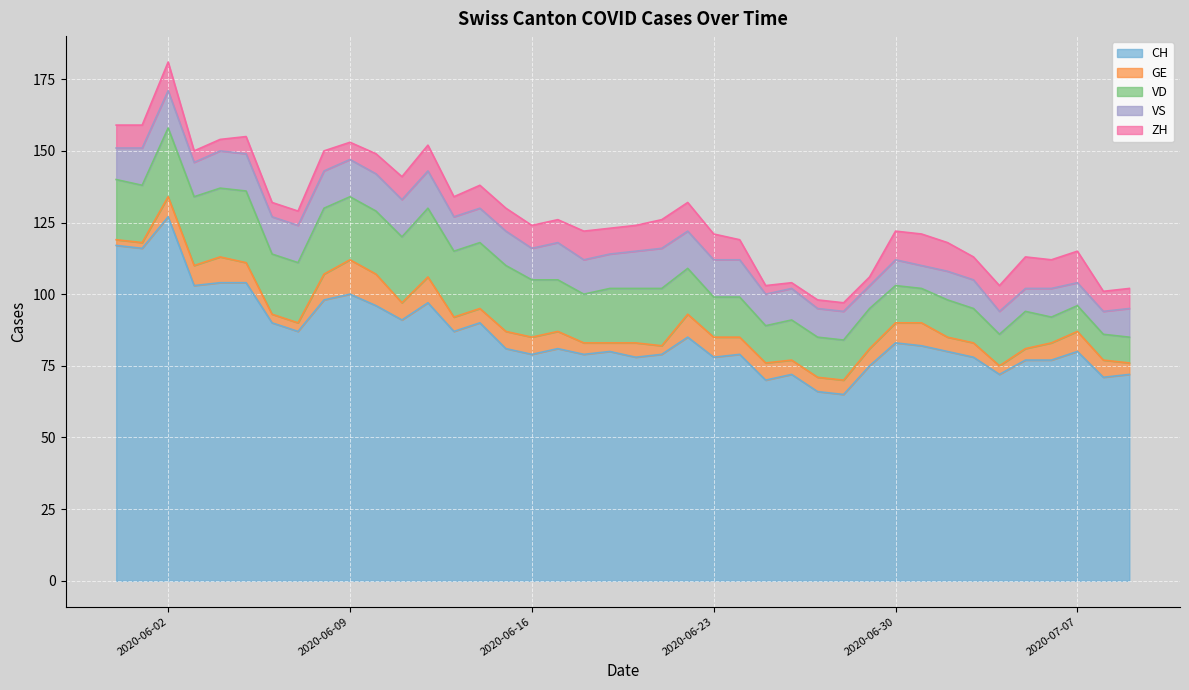

Which series has the largest range (max minus min)?

CH